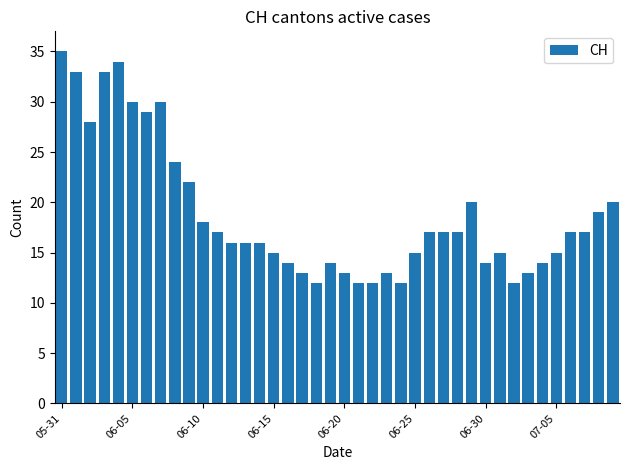

What is the sum of all values?

753